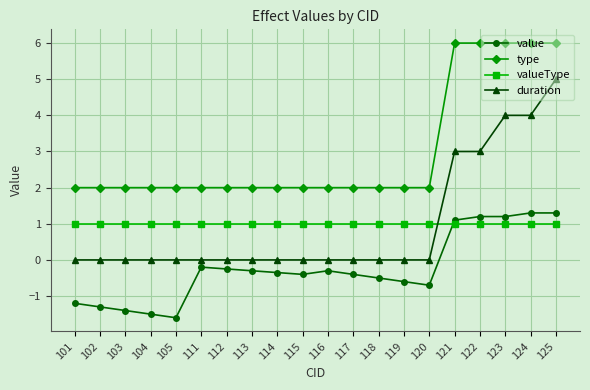

Is it true that value equals -0.4 at 115?

True